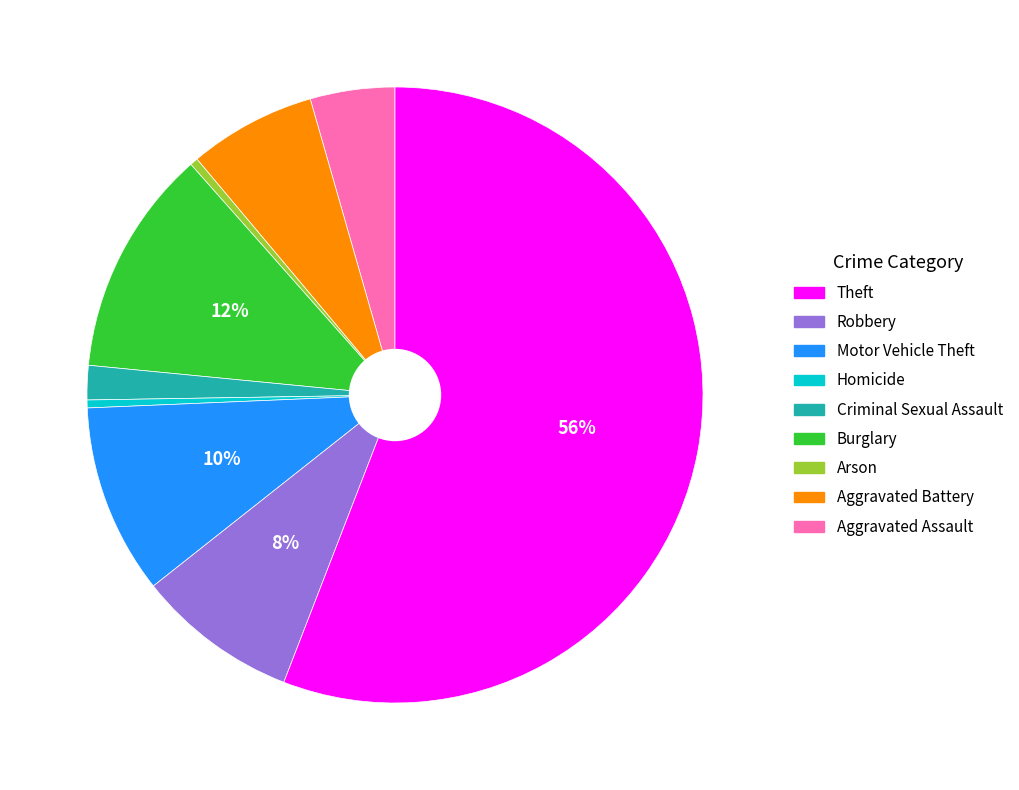

Does any single category account for the majority?

Yes